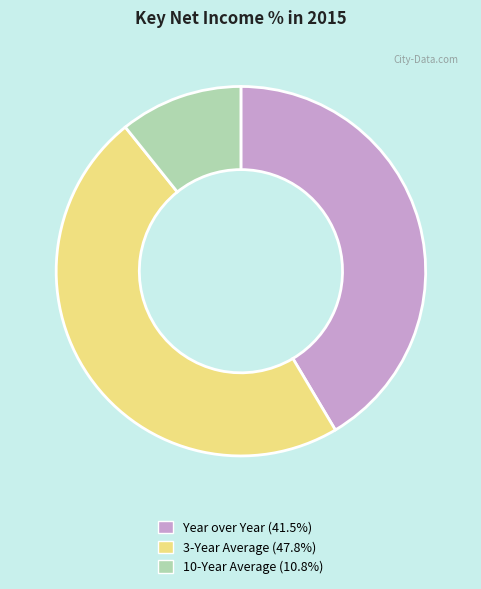

Is the sum of 3-Year Average and 10-Year Average greater than half?

Yes